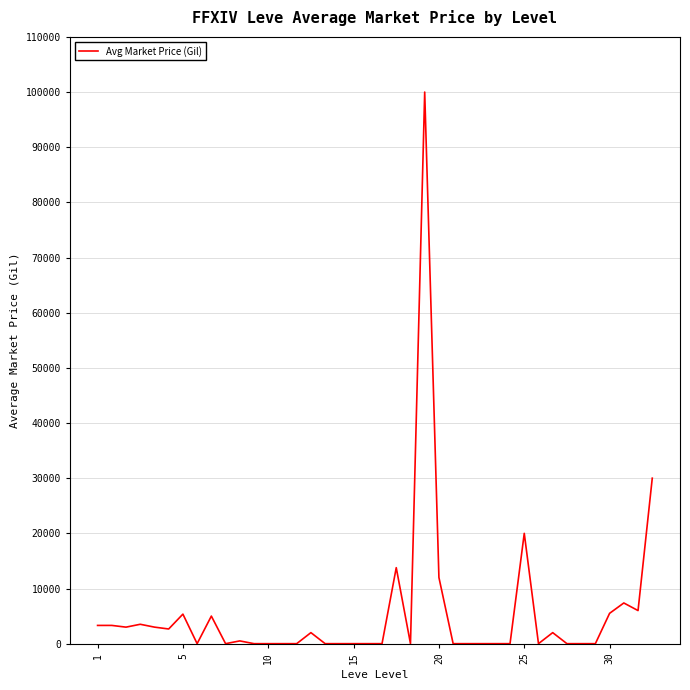

What is the maximum value shown in the chart?

99999.0